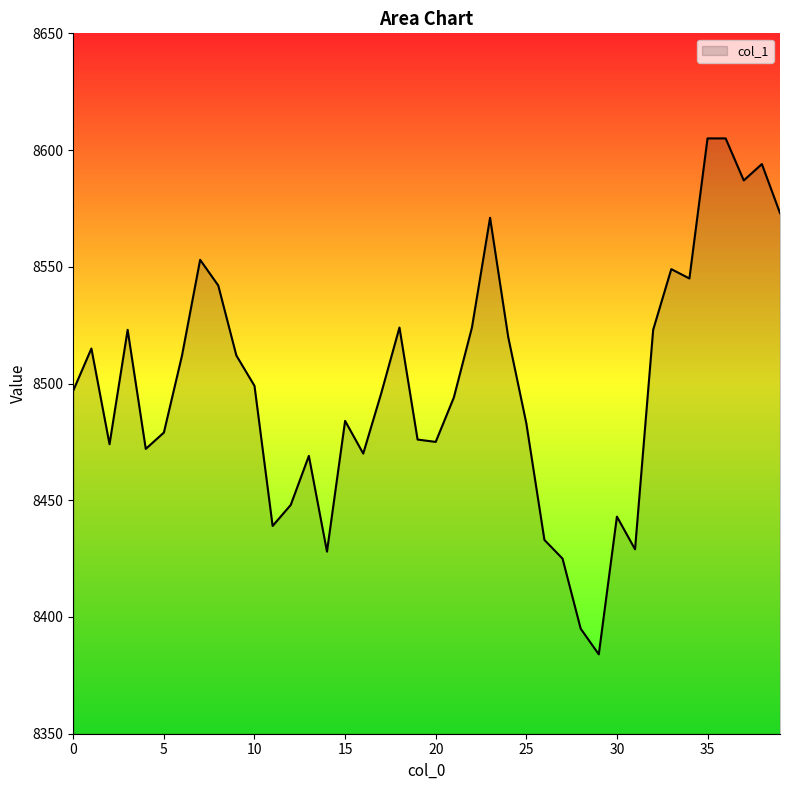

What is the difference between the maximum and minimum values?

221